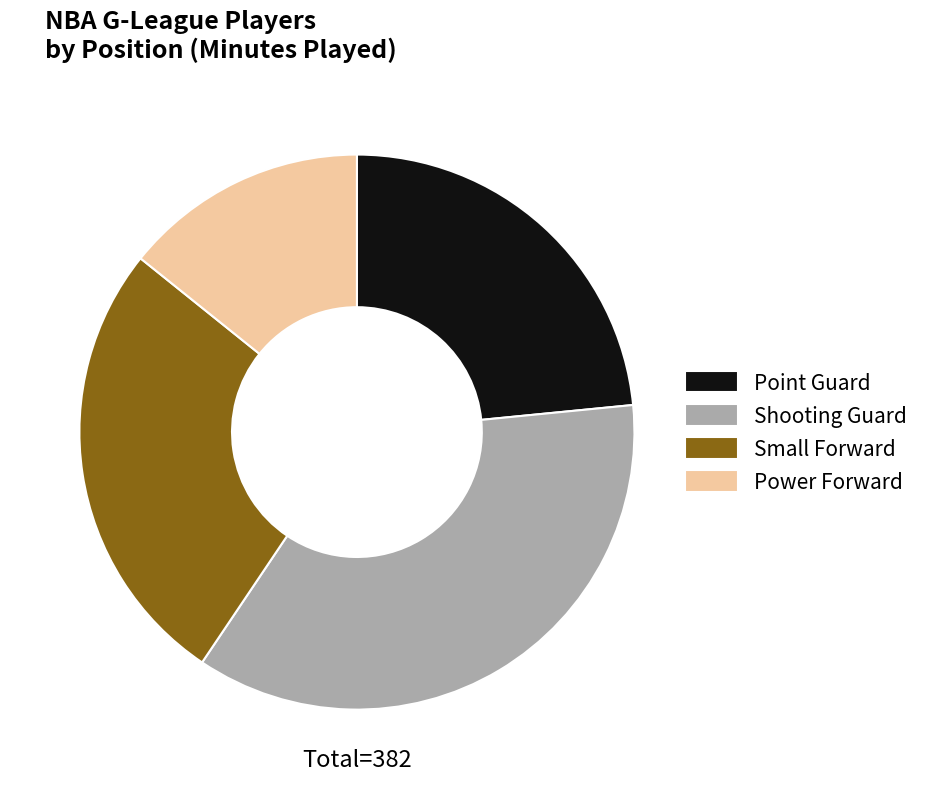

Rank the categories by value from lowest to highest.

Power Forward, Point Guard, Small Forward, Shooting Guard